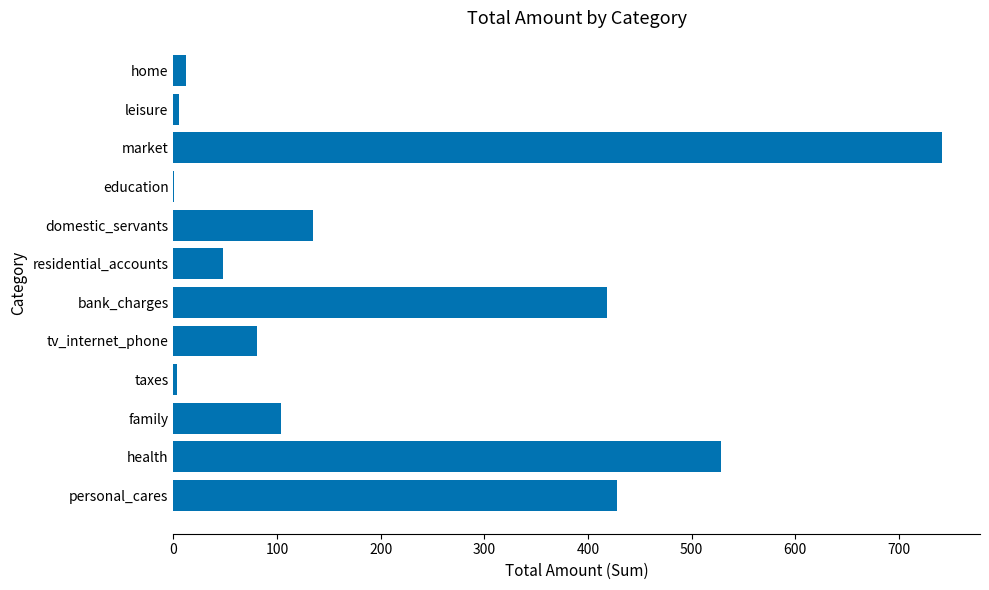

The value at bank_charges is 625.9. True or false?

False